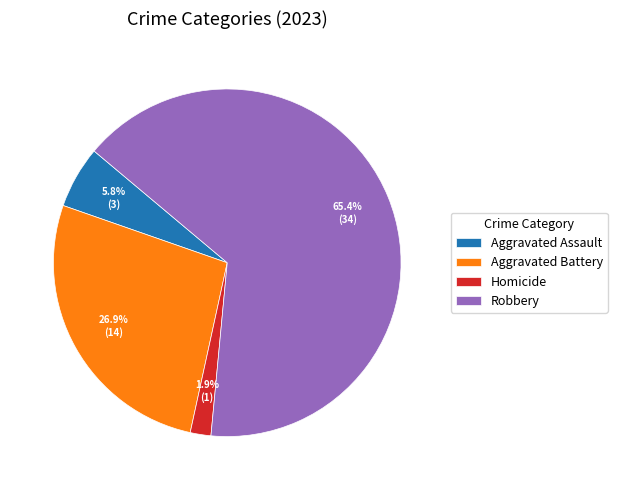

To the nearest percent, what is the average slice percentage?

25%